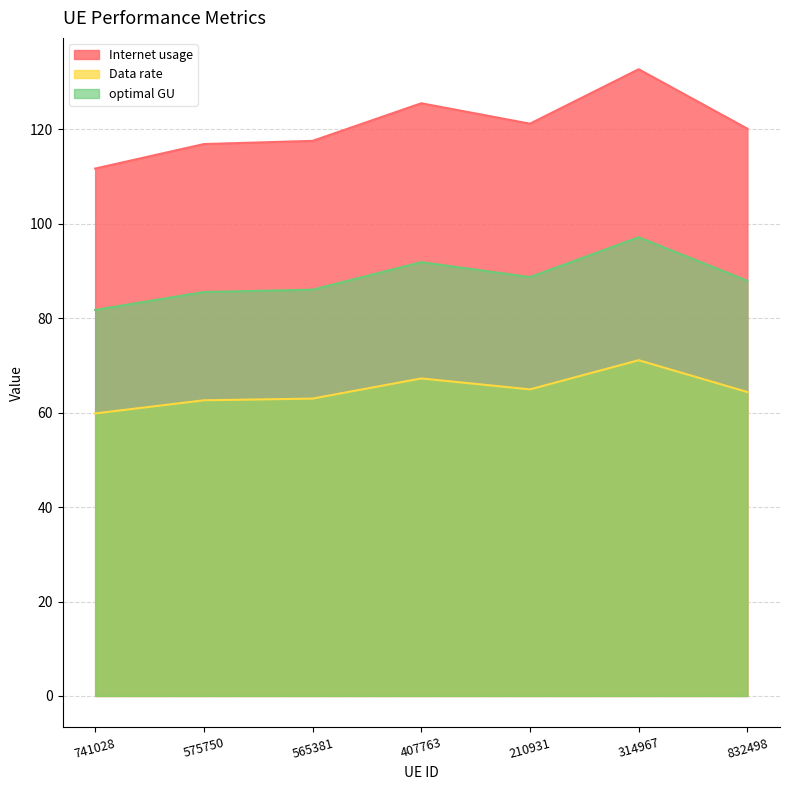

What is the spread (max minus min) of values at 314967?

61.6